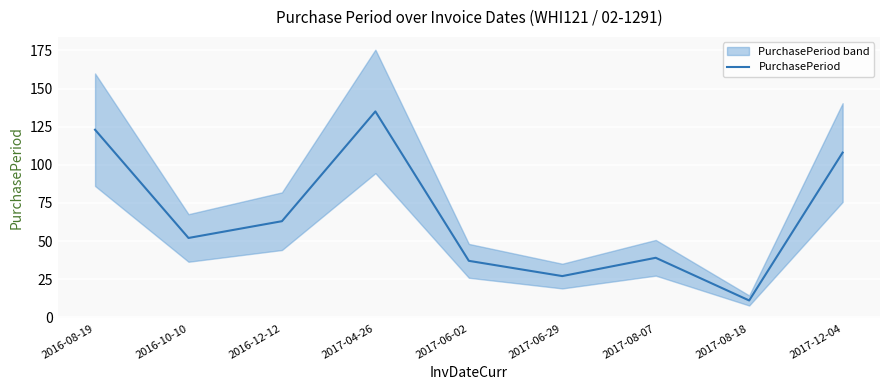

Where is the first local minimum?

2016-10-10